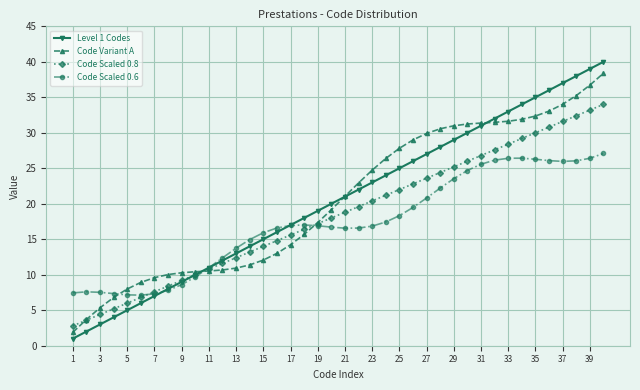

Rank the series by their maximum value, from highest to lowest.

Level 1 Codes, Code Variant A, Code Scaled 0.8, Code Scaled 0.6